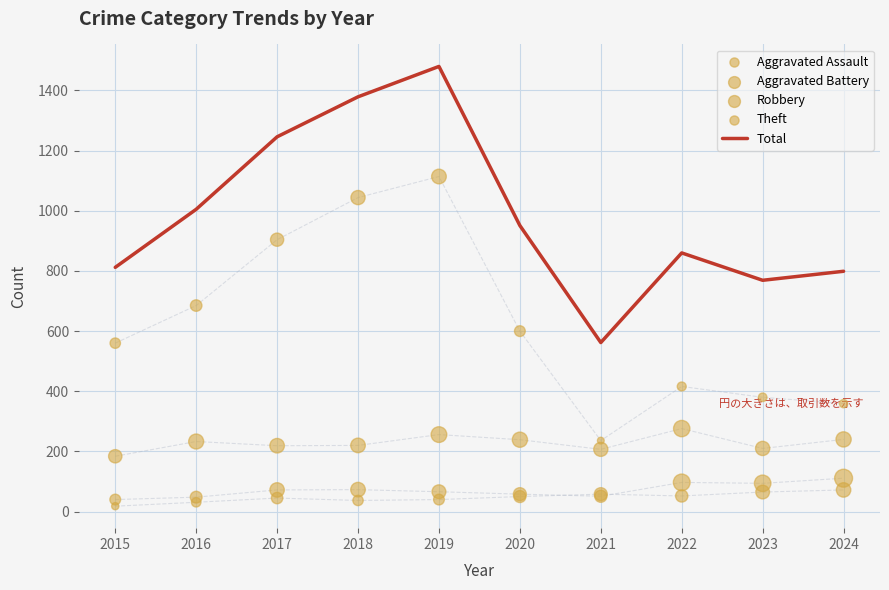

Is the value of Total at 2021 greater than the value of Aggravated Assault at 2022?

Yes